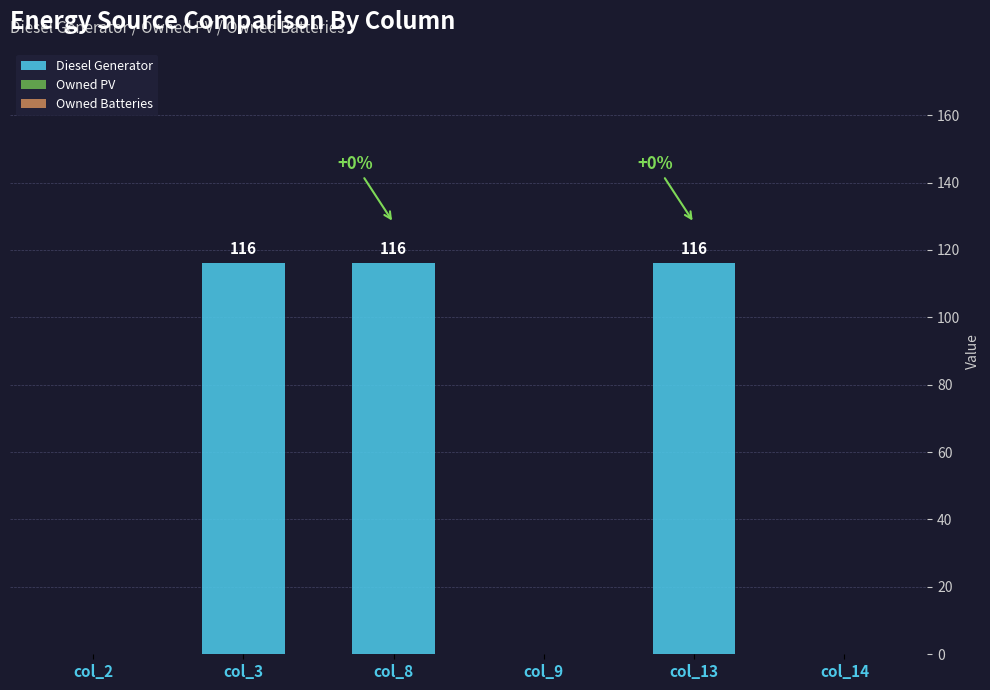

The value at col_14 is 0. True or false?

True